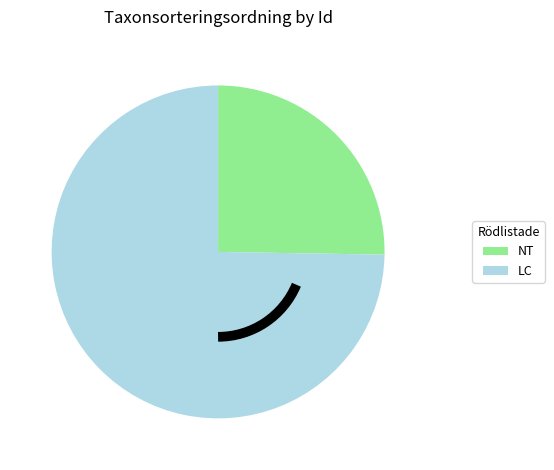

How many slices are in this pie chart?

2